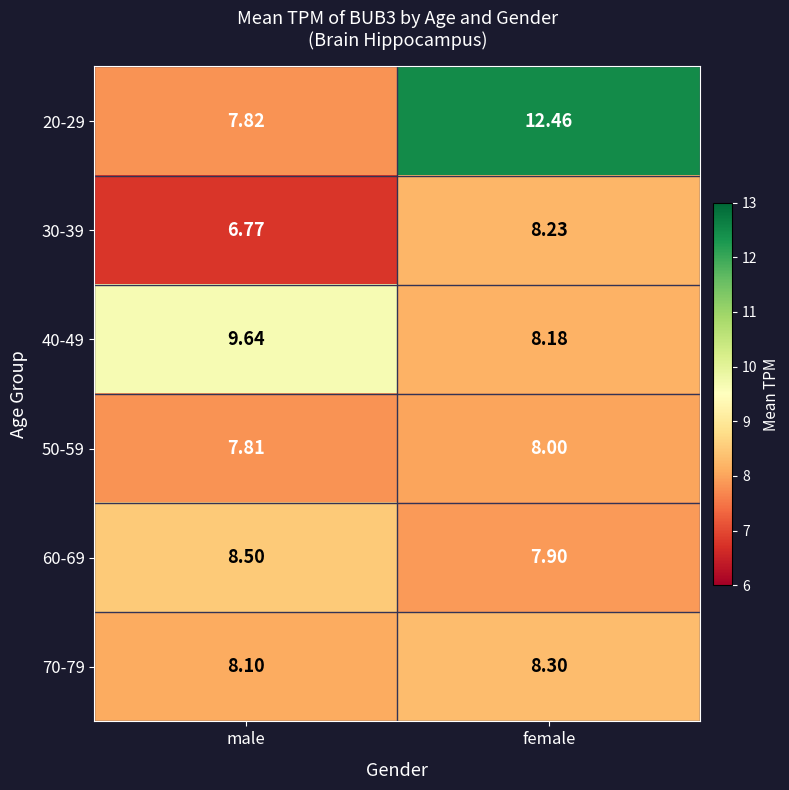

Which category has the highest value in the 30-39 series?

female